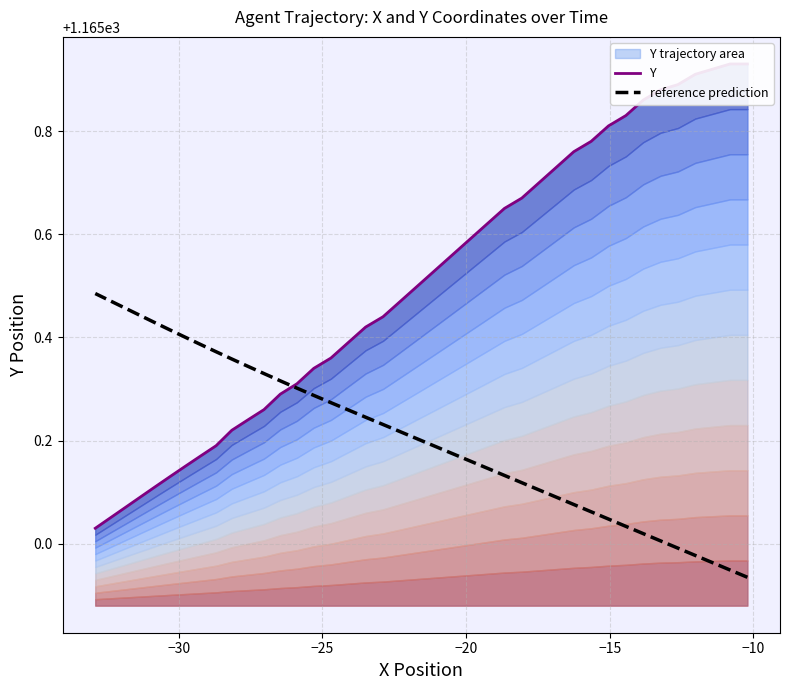

Is it true that Y equals 555.8 at 27?

False